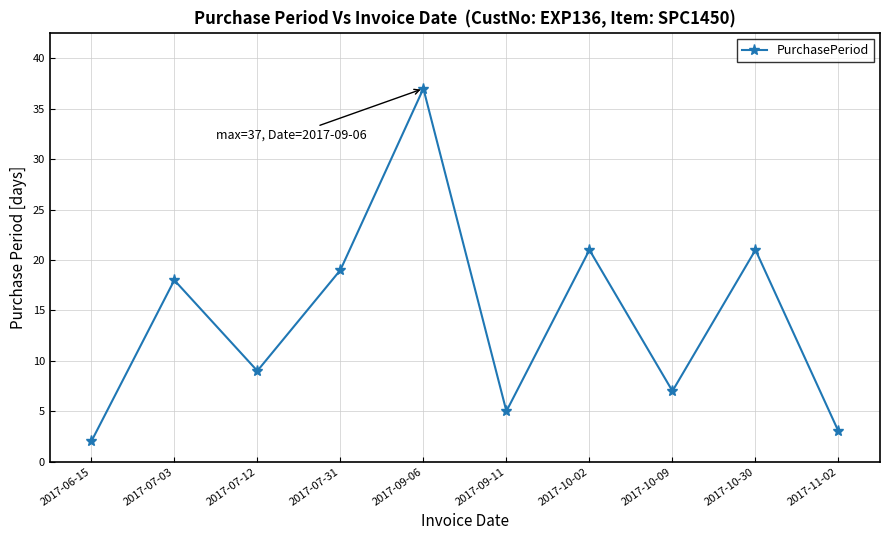

Does the chart display data point markers on the line(s)?

Yes